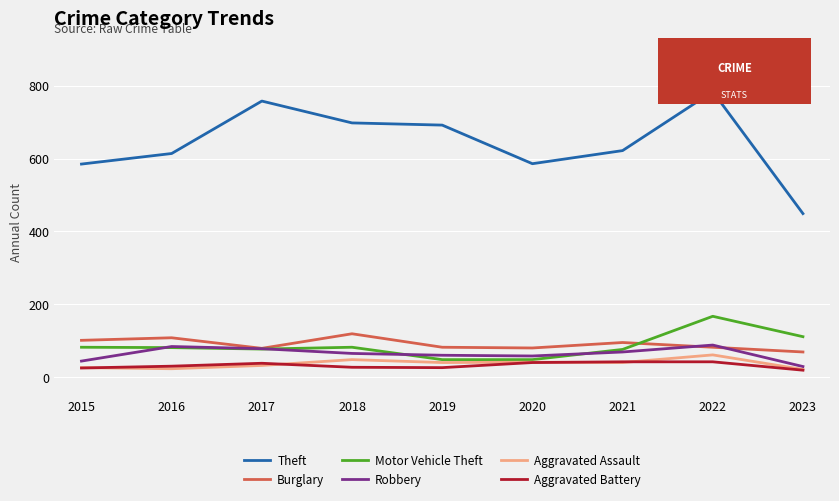

What is the sum of the Theft values at 2017 and 2016?

1372